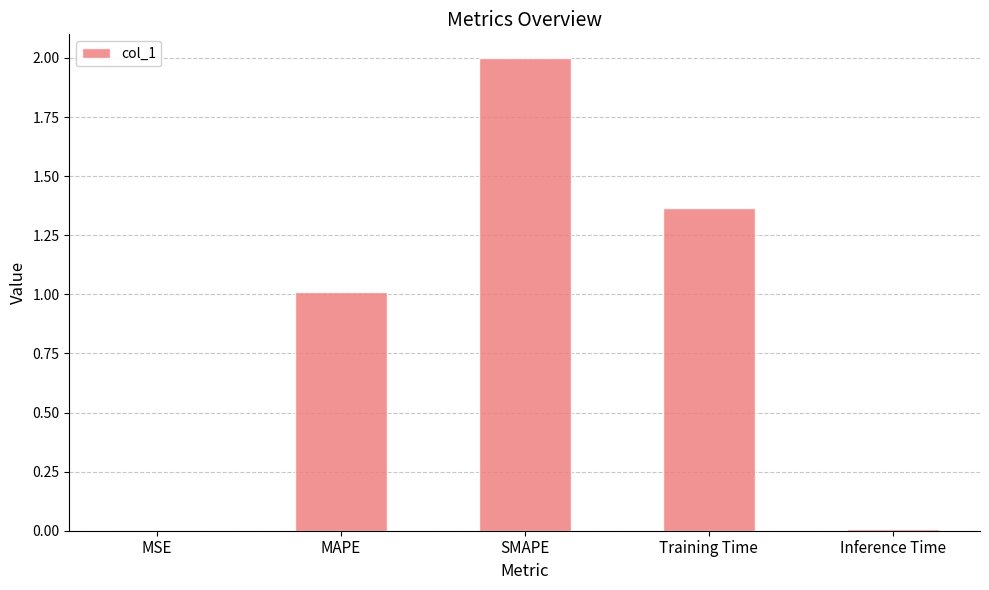

How many values exceed 1?

3